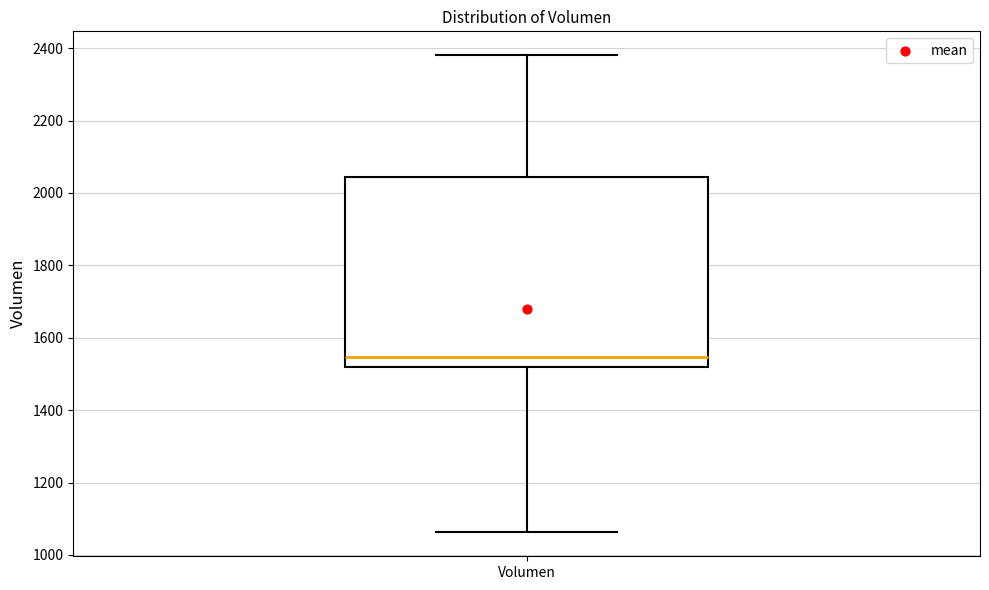

Read this box plot against the y-axis: the position of the median line, the range covered by the box, and the ends of both whiskers. The values are not printed on the chart, so give them approximately, as read against the axis.

median 1540, box 1520 to 2040, whiskers 1060 to 2380